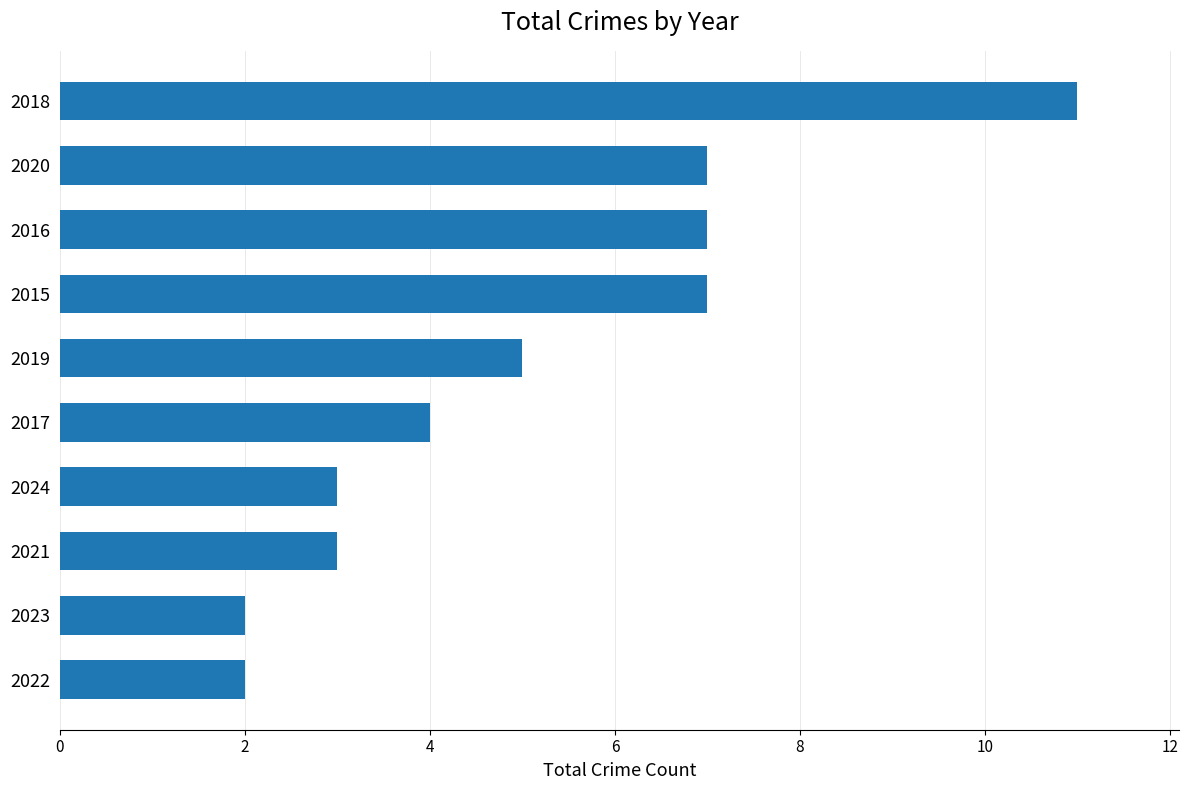

Does the chart contain any negative values?

No